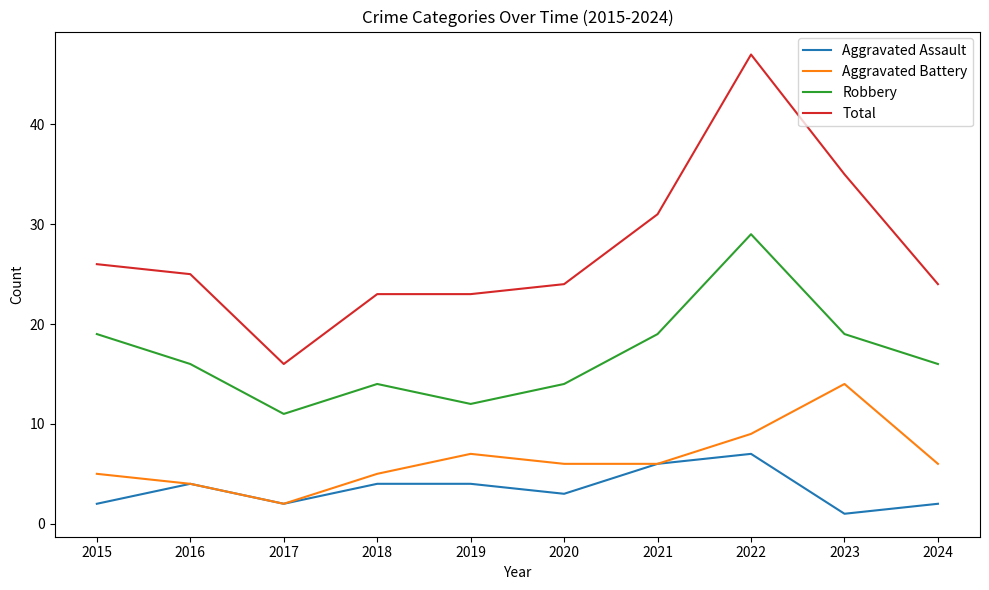

Which series has the largest range (max minus min)?

Total